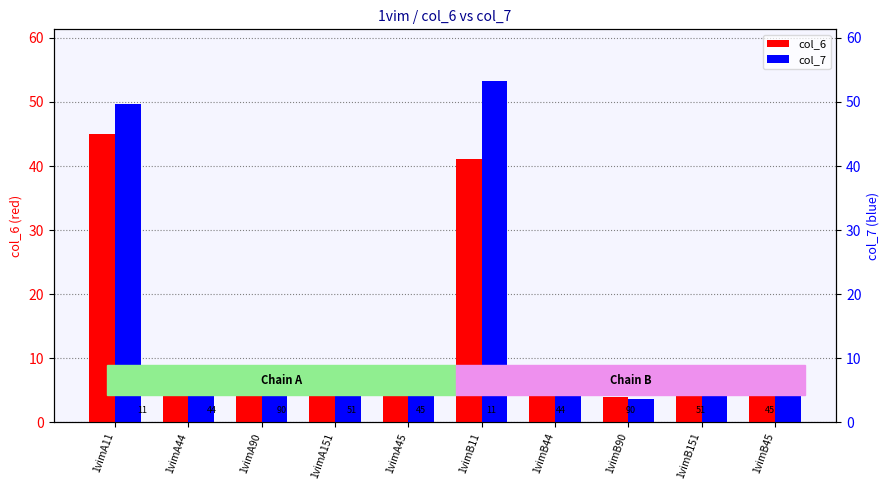

What is the value of the col_6 bar at the 8th from the left?

4.0